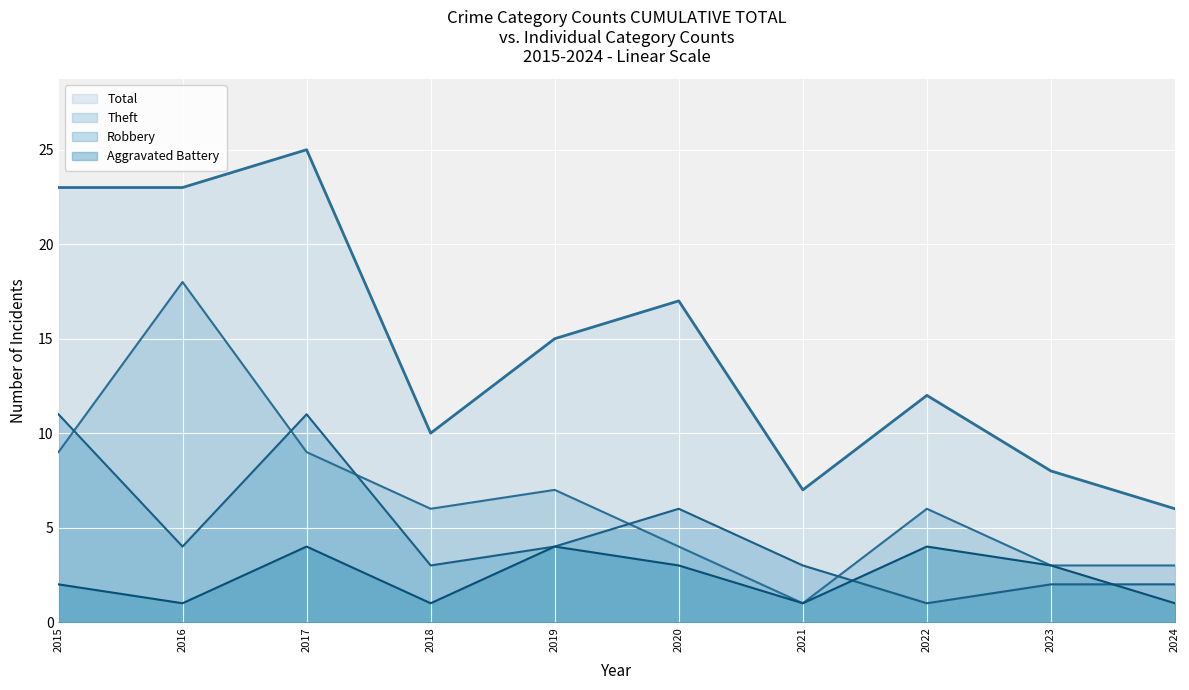

The value of Total at 2024 is 11. True or false?

False